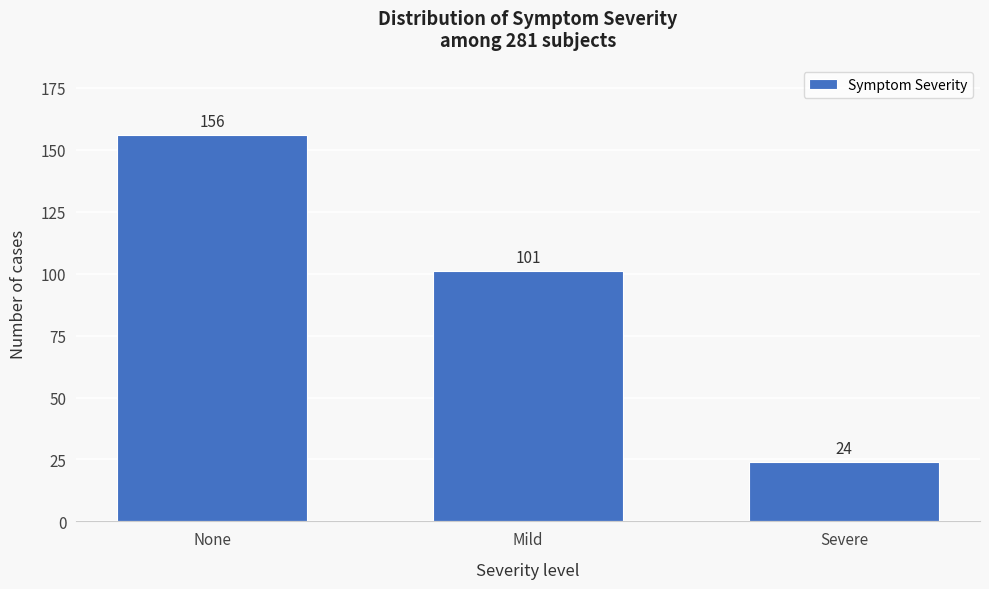

Reading right to left, transcribe all the data shown in this chart.

Severe=24	Mild=101	None=156